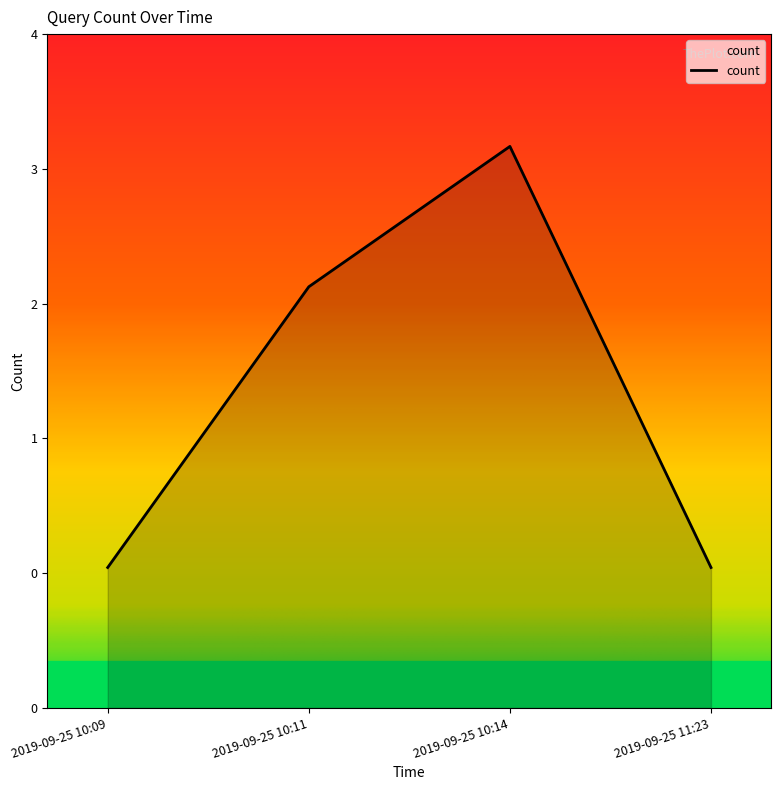

Rank the categories by value from lowest to highest.

2019-09-25 10:09, 2019-09-25 11:23, 2019-09-25 10:11, 2019-09-25 10:14